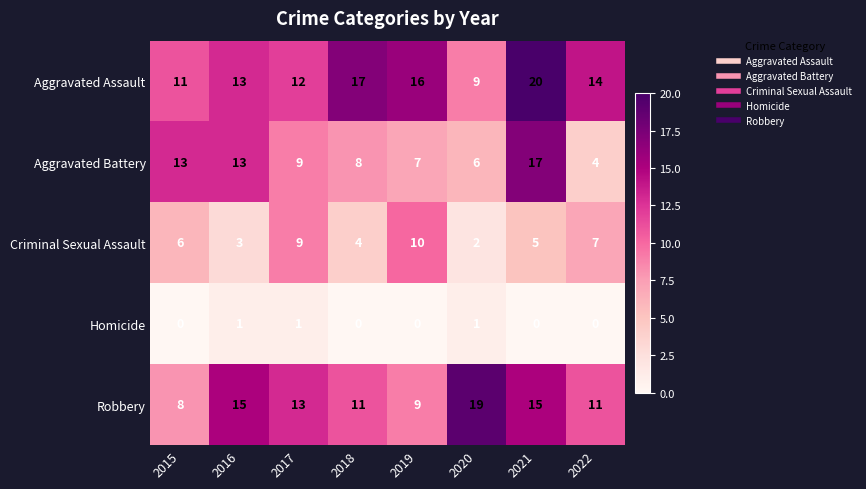

The value of Aggravated Battery at 2022 is 7. True or false?

False